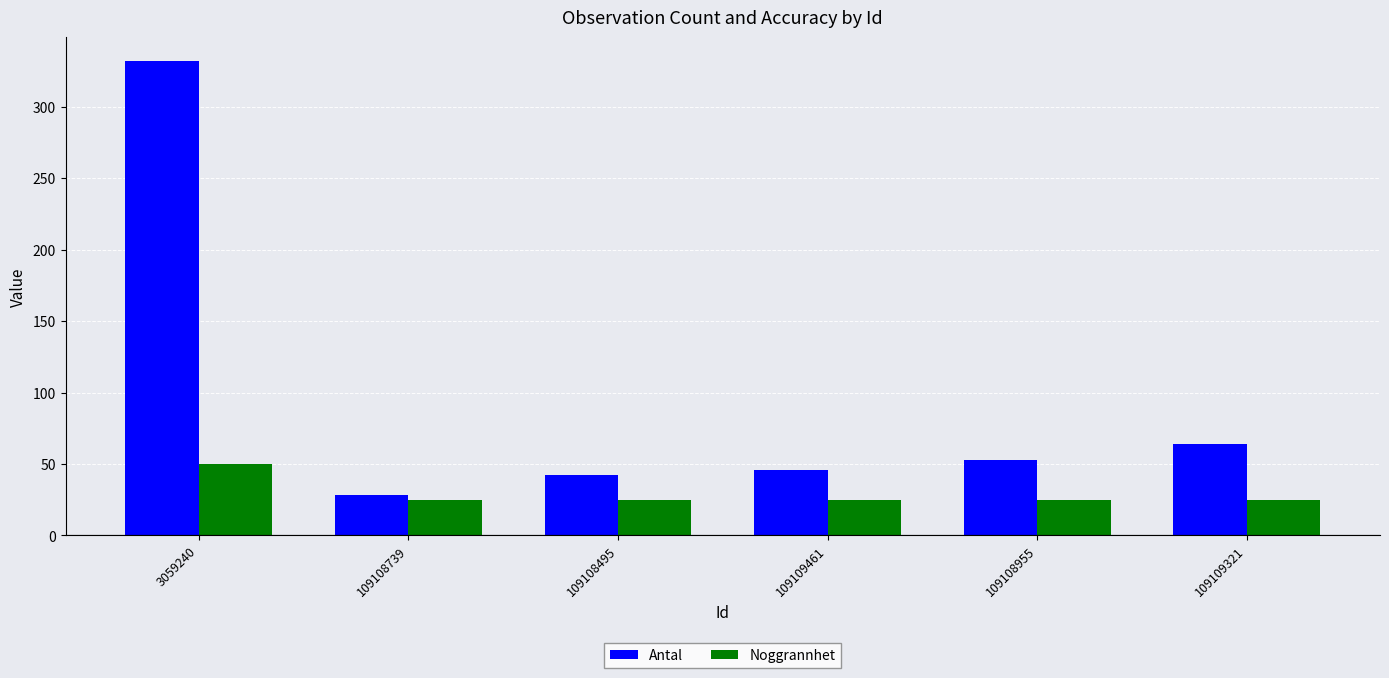

How many series are shown in this chart?

2